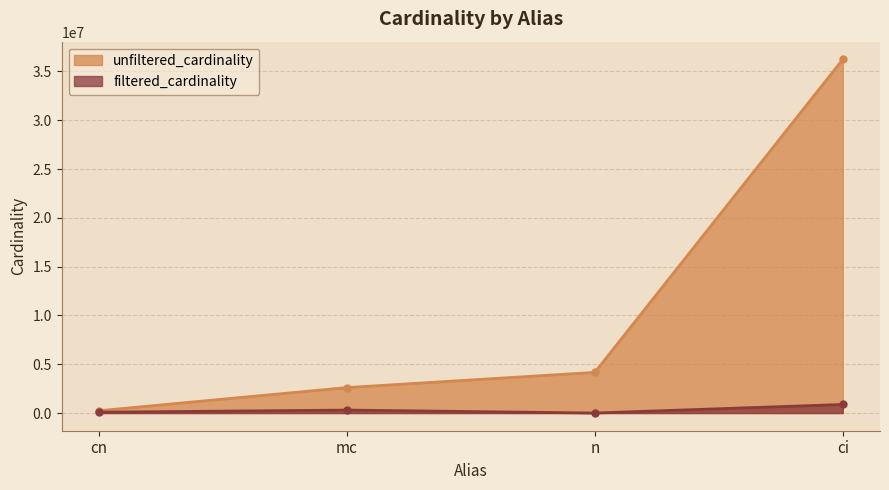

True or false: unfiltered_cardinality has a value of 36244344 at ci.

True